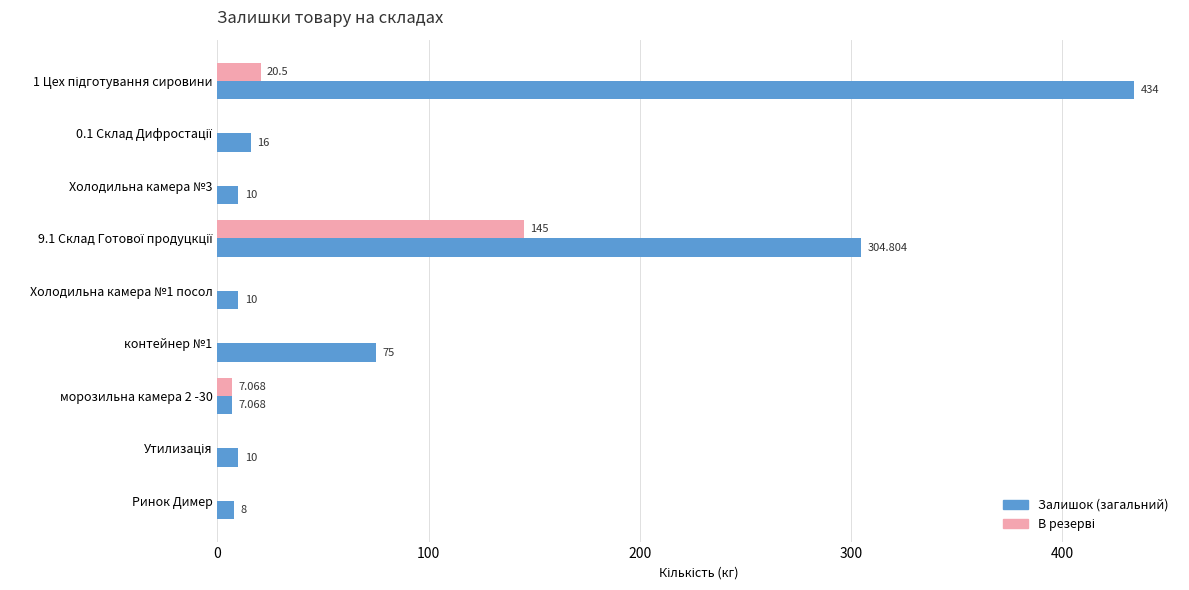

Which series has the largest total across all categories?

Залишок (загальний)